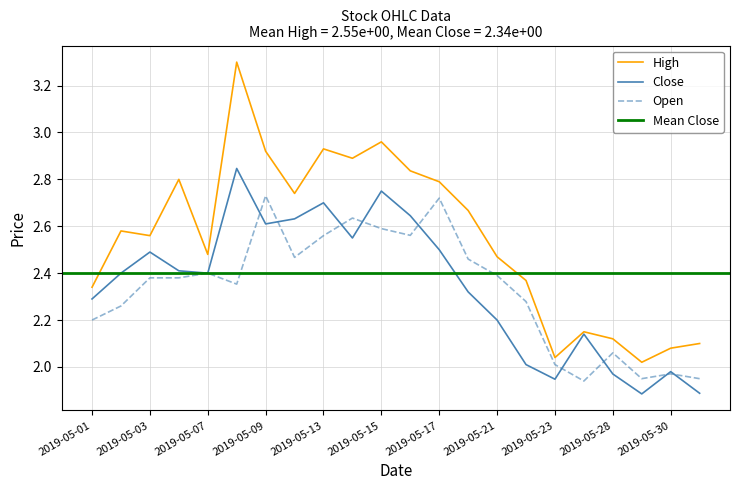

Is this an area chart (filled region under the line)?

No